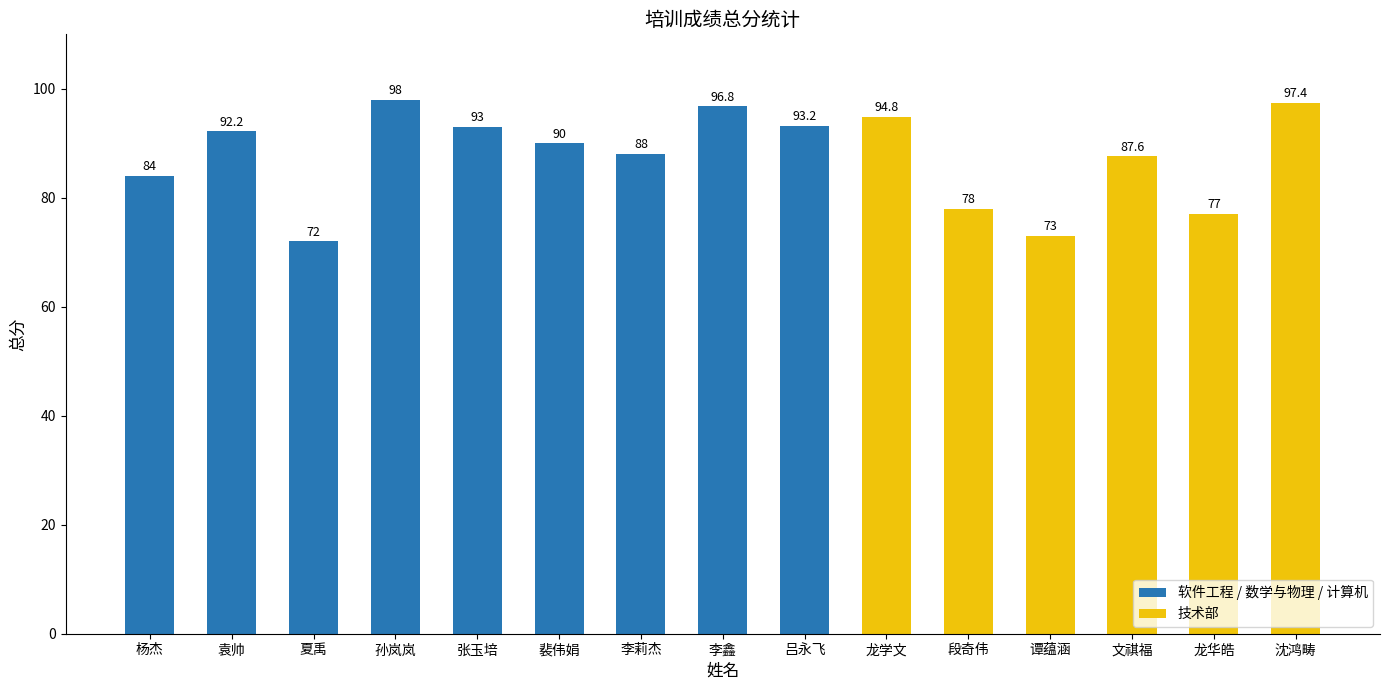

Between 杨杰 and 孙岚岚, which is larger?

孙岚岚